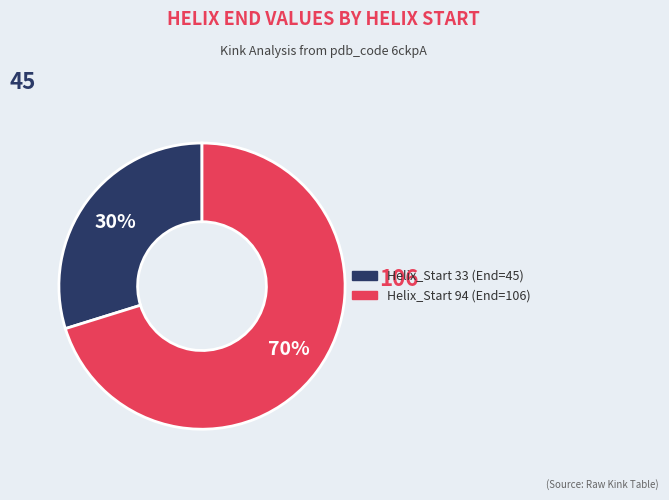

Is there any slice that represents more than half of the pie?

Yes